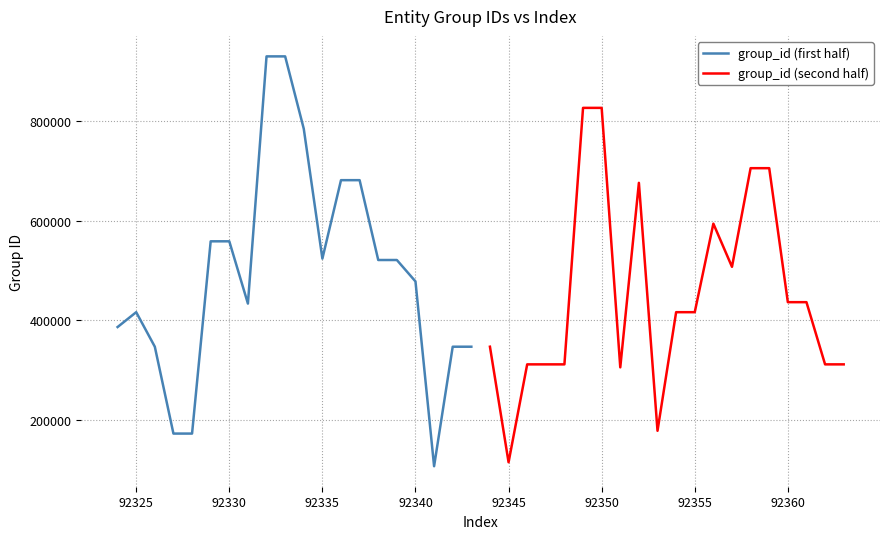

Is it true that group_id (second half) equals 416664 at 92355?

True